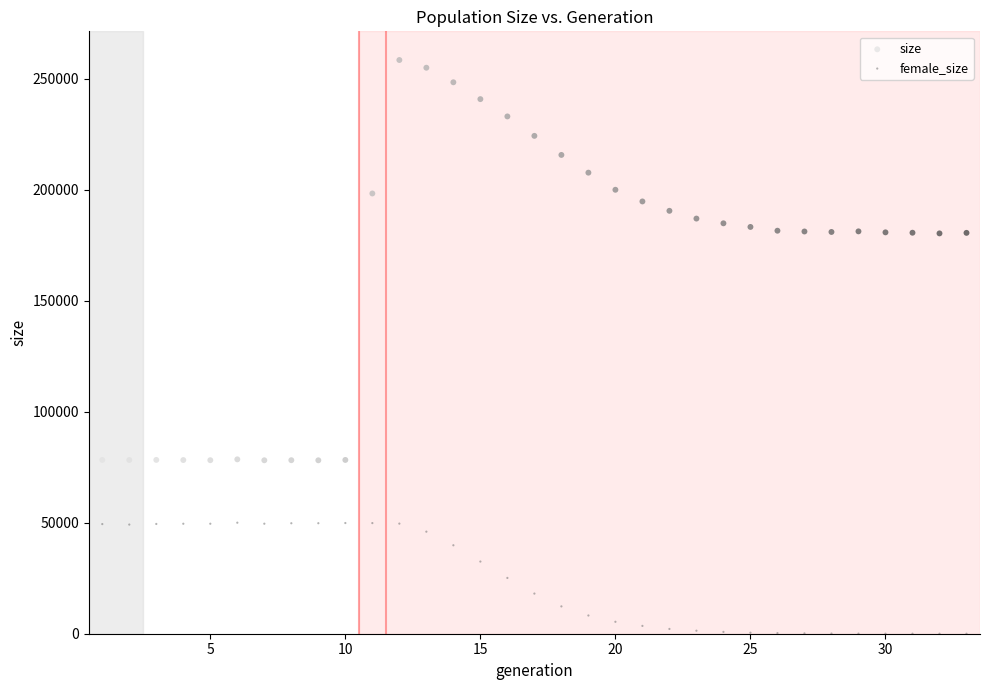

What is the X range (max minus min) for the scatter plot?

32